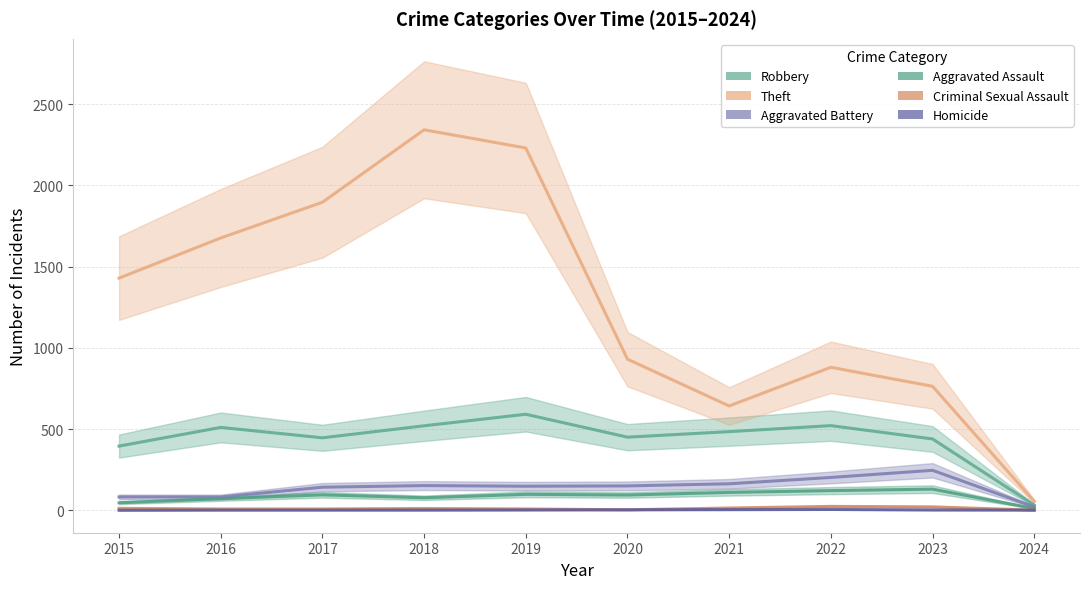

What is the lowest value of the Aggravated Assault series?

11